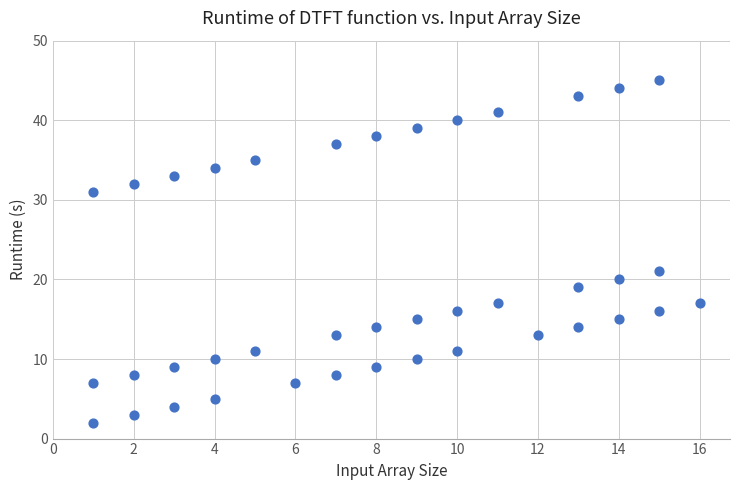

What is the range of X values (max minus min)?

15